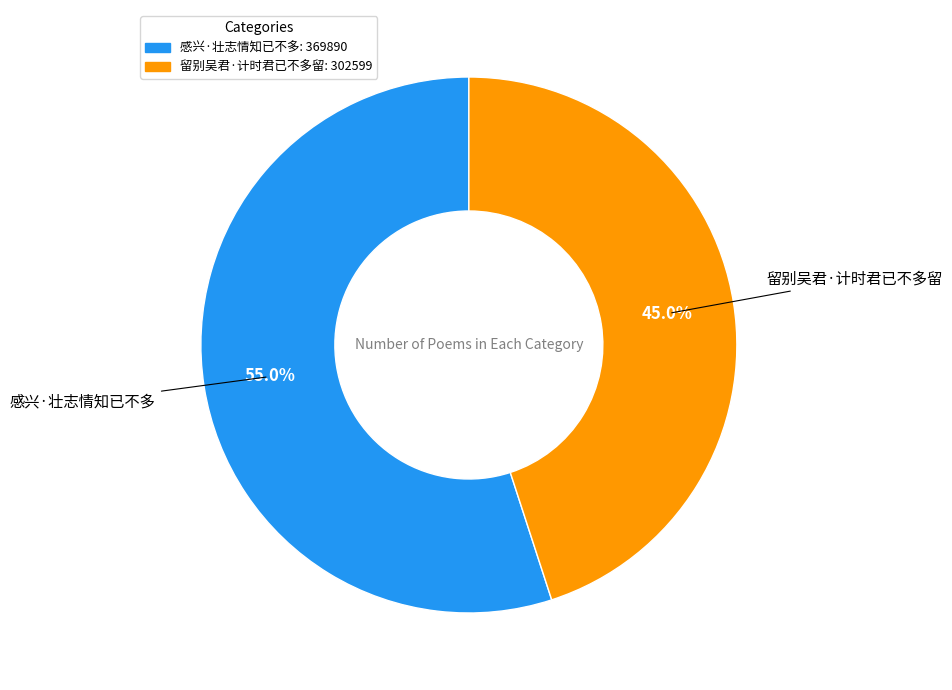

What percentage is NOT represented by 留别吴君·计时君已不多留?

55.0%